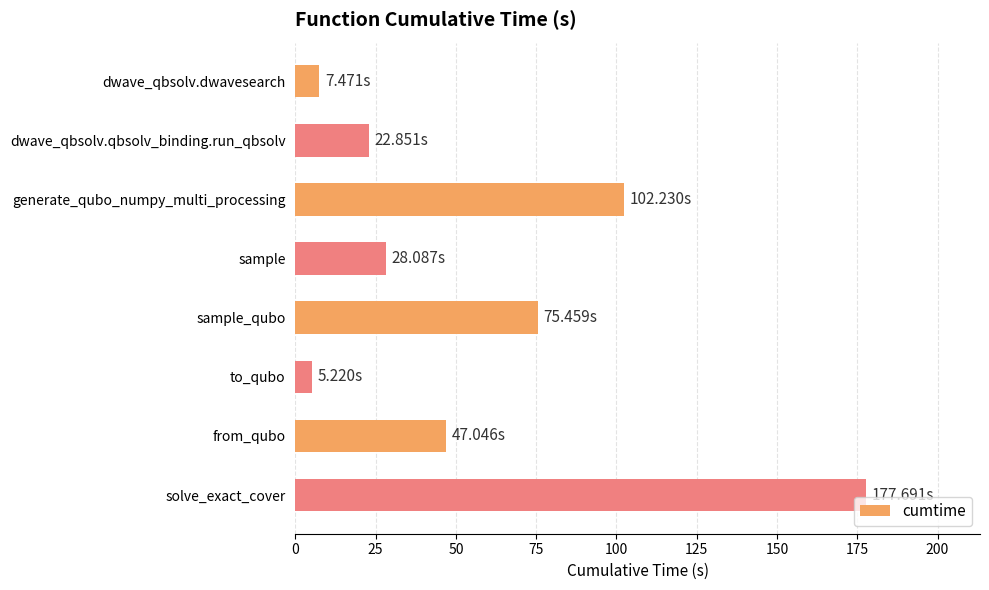

Which has a higher value, solve_exact_cover or generate_qubo_numpy_multi_processing?

solve_exact_cover